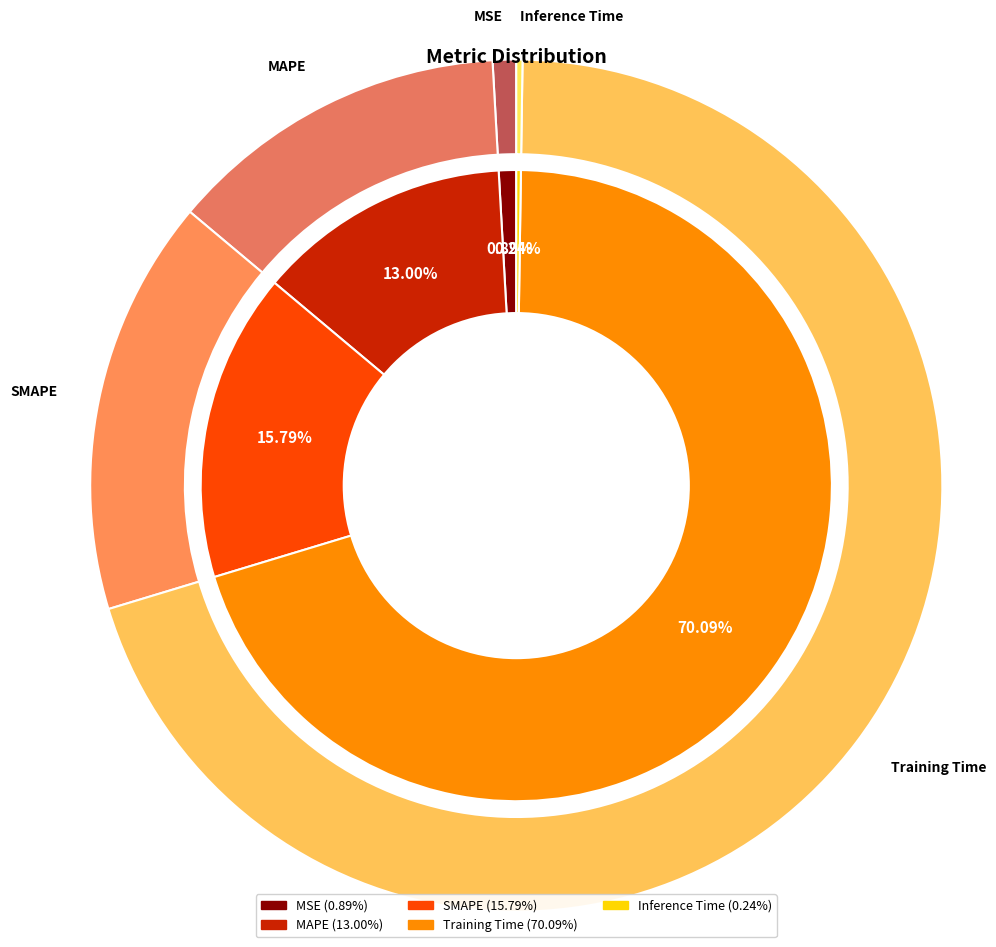

Combined, what portion of the pie is MAPE and Inference Time?

13.2%